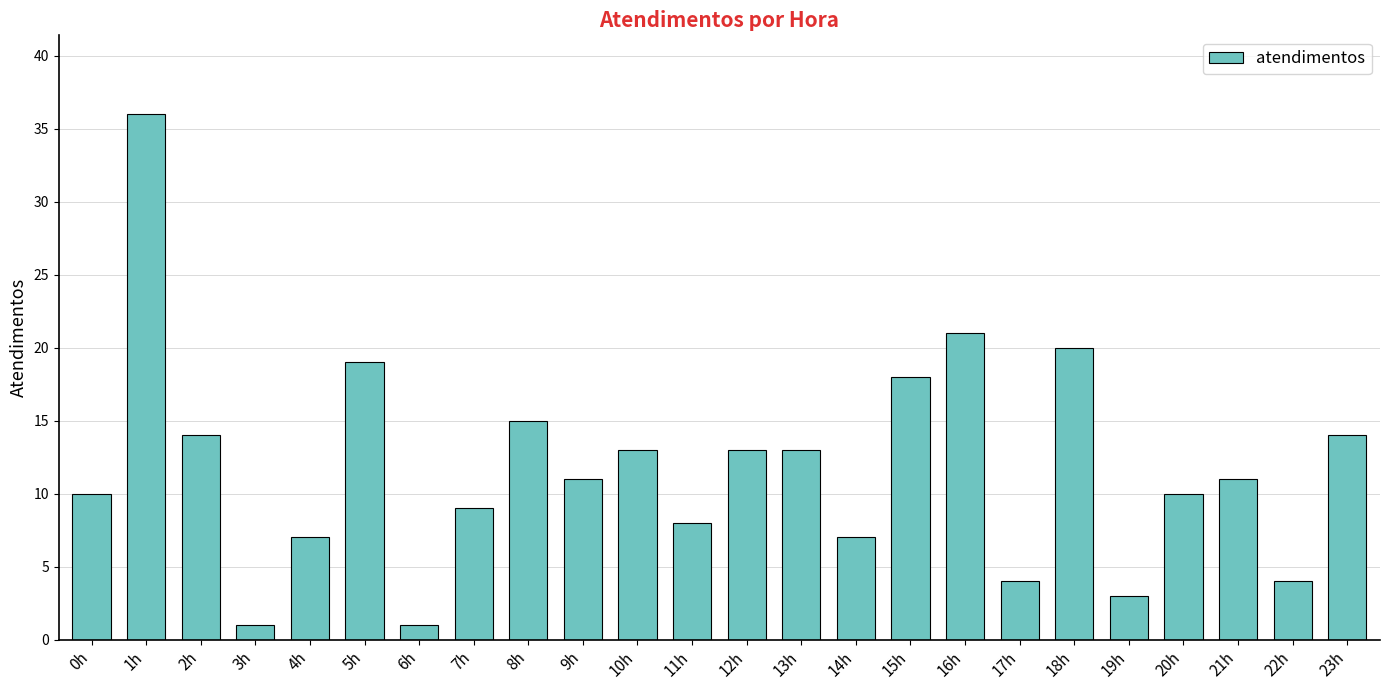

What is the maximum value shown in the chart?

36